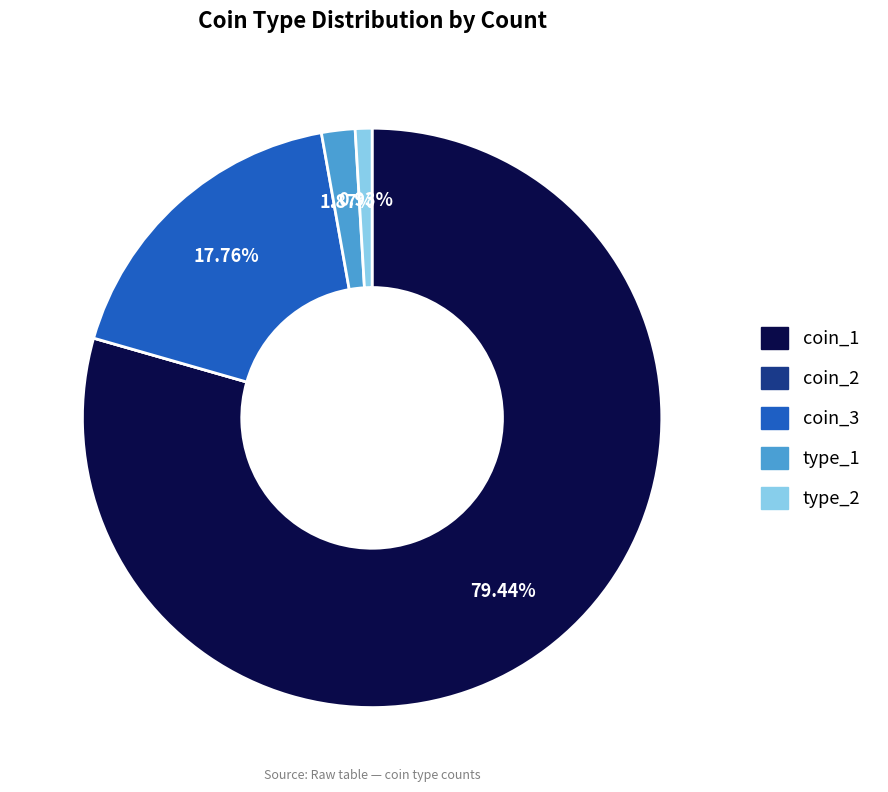

To the nearest percent, what percentage of the pie is type_1?

2%